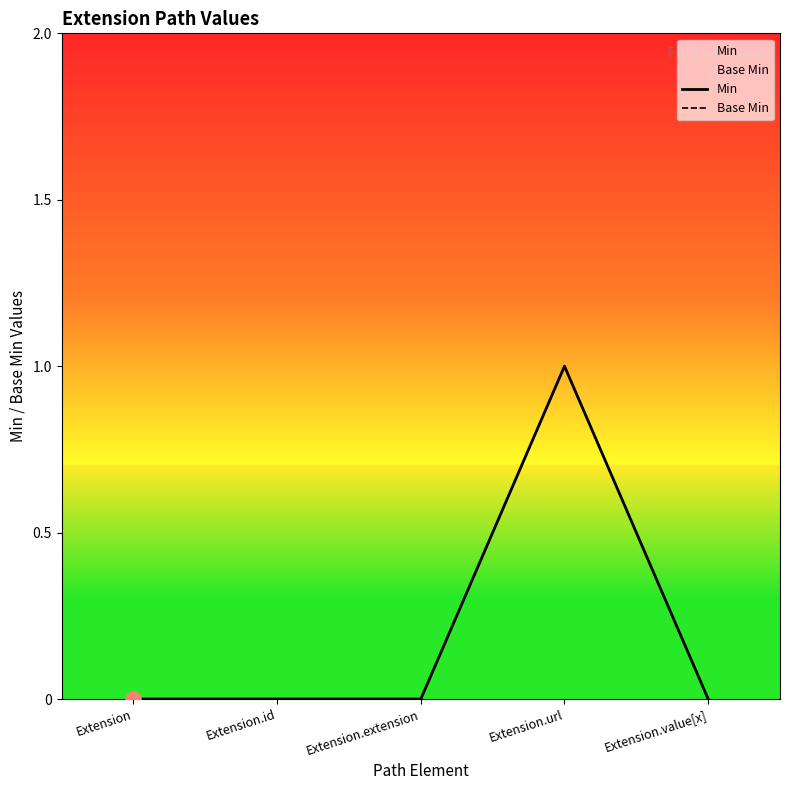

Which series has the largest total across all categories?

Min